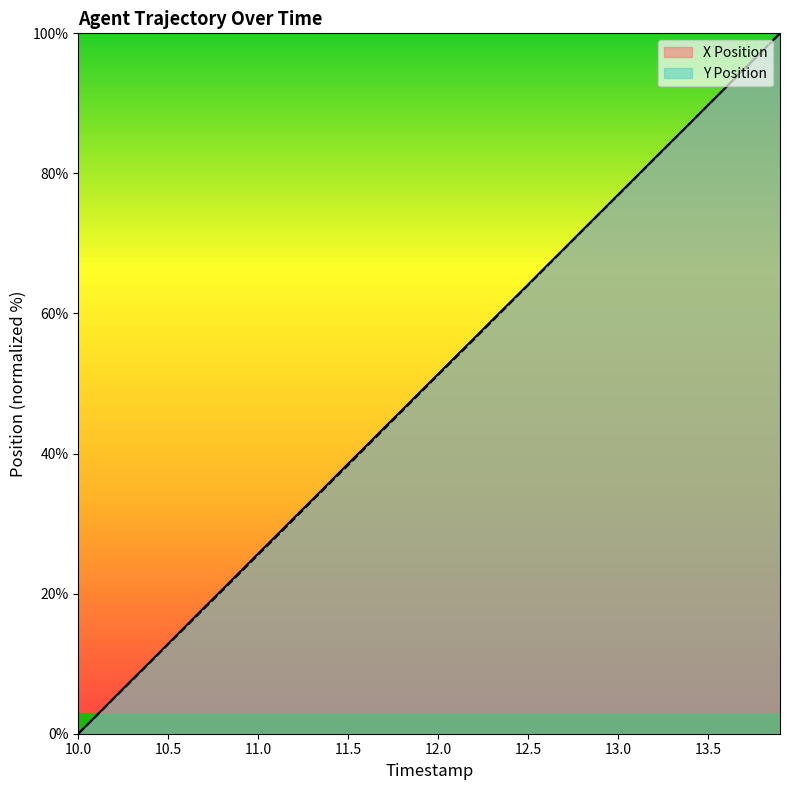

At which category is the sum across all series the highest?

13.9